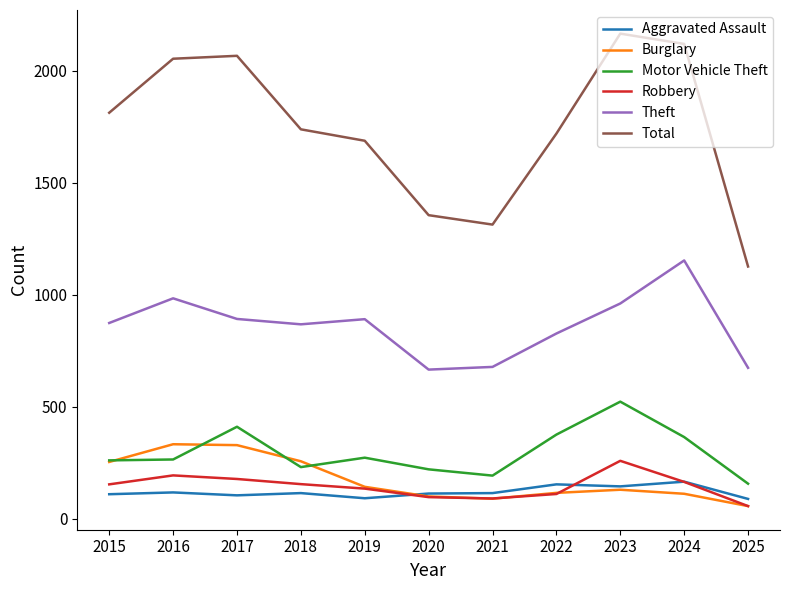

What is the minimum value for Aggravated Assault?

89